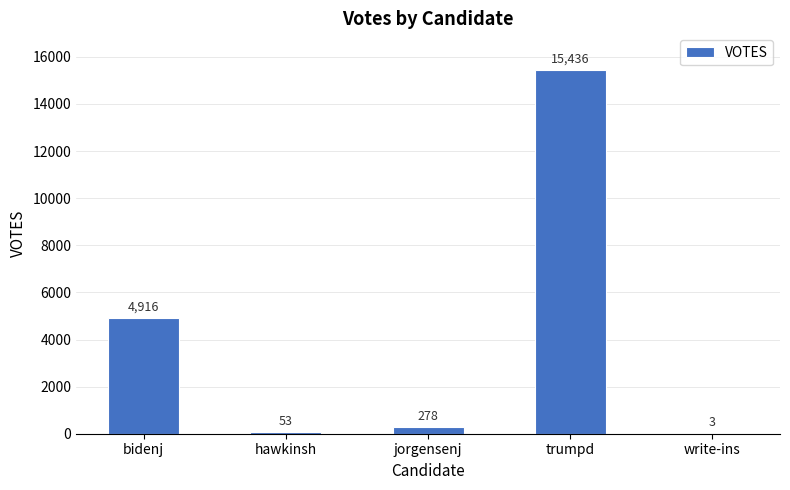

What is the sum of all values?

20686